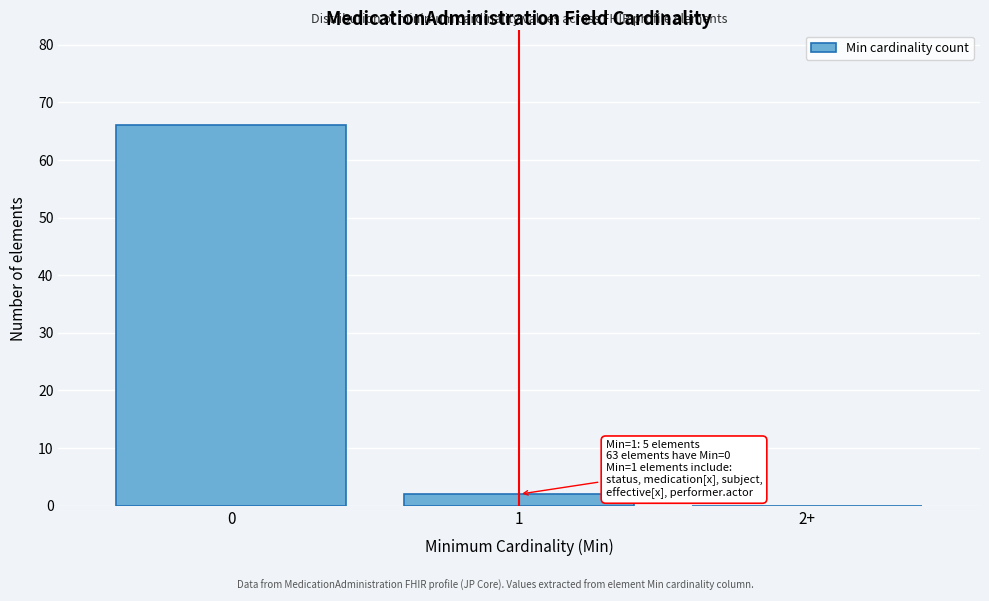

Reading left to right, list all the values displayed in this chart.

0=66	1=2	2+=0